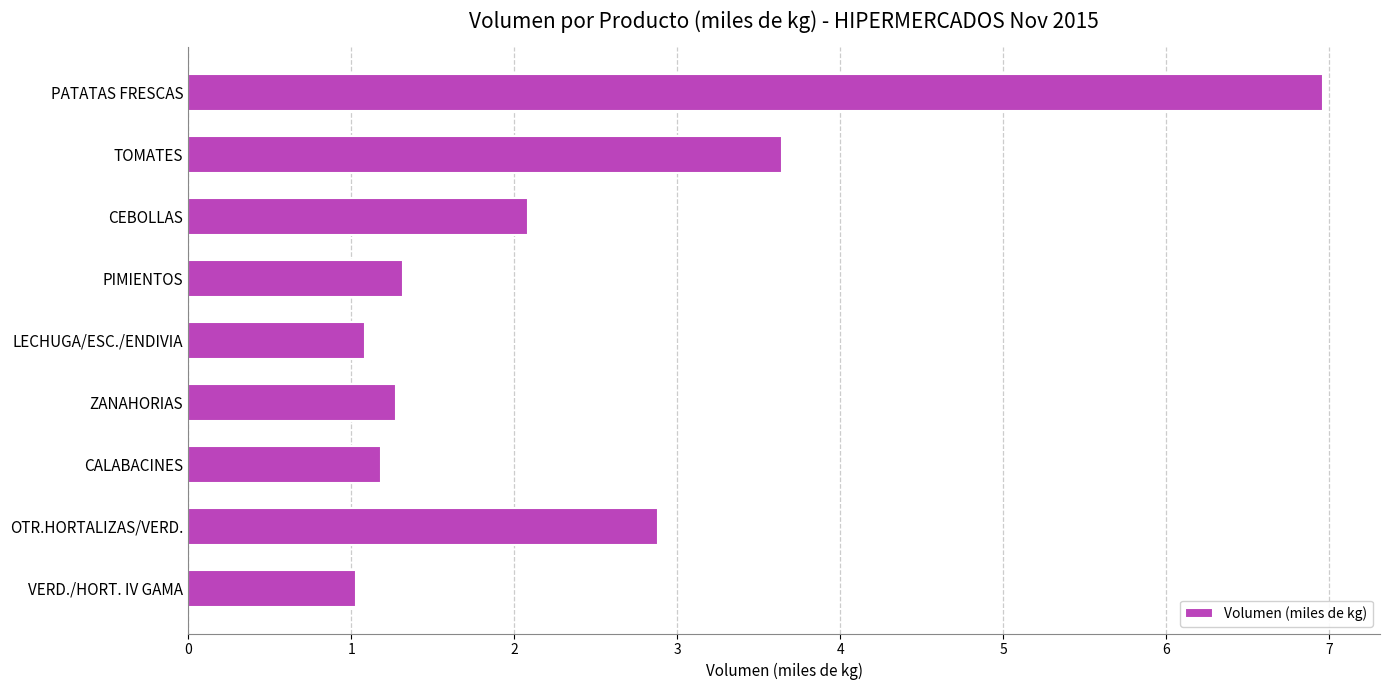

What is the change in value from PATATAS FRESCAS to TOMATES?

-3.3